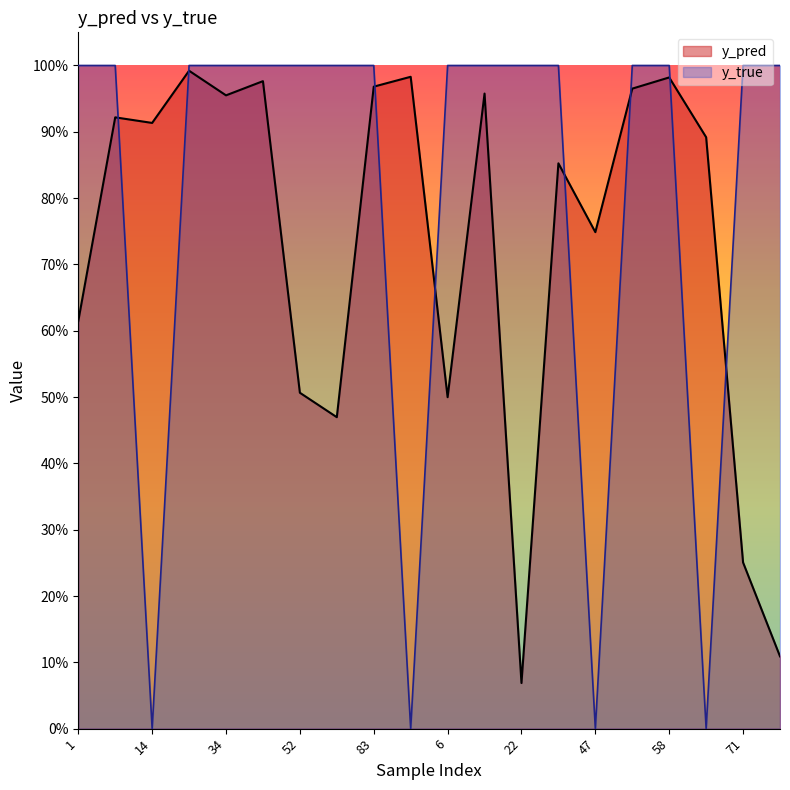

What position from the right is 8?

19